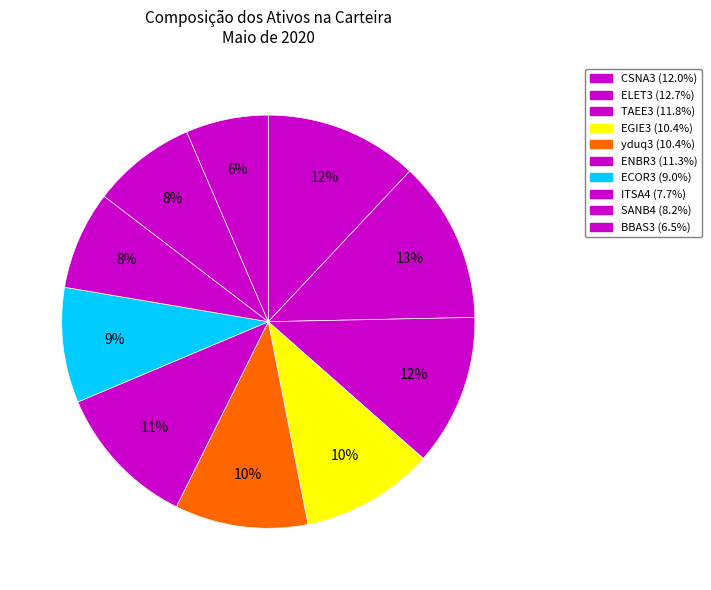

How many slices are in this pie chart?

10